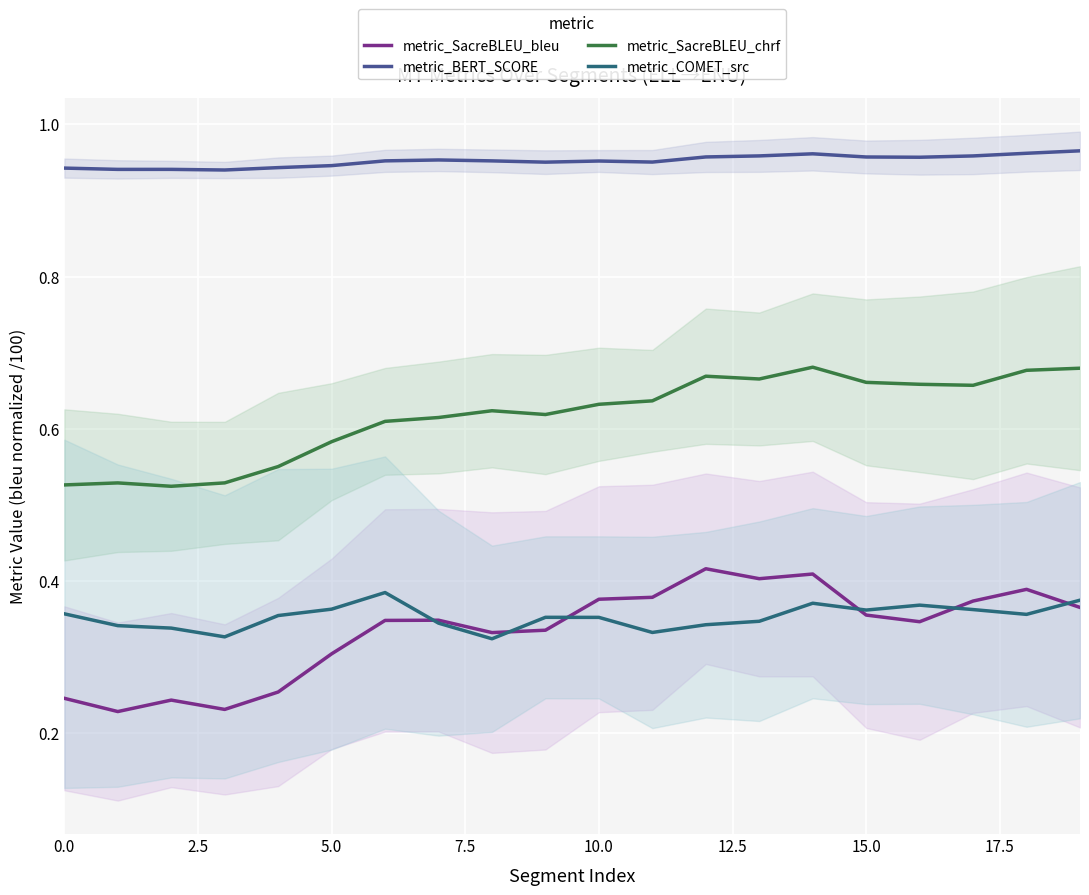

What is the sum of all metric_BERT_SCORE values?

19.0